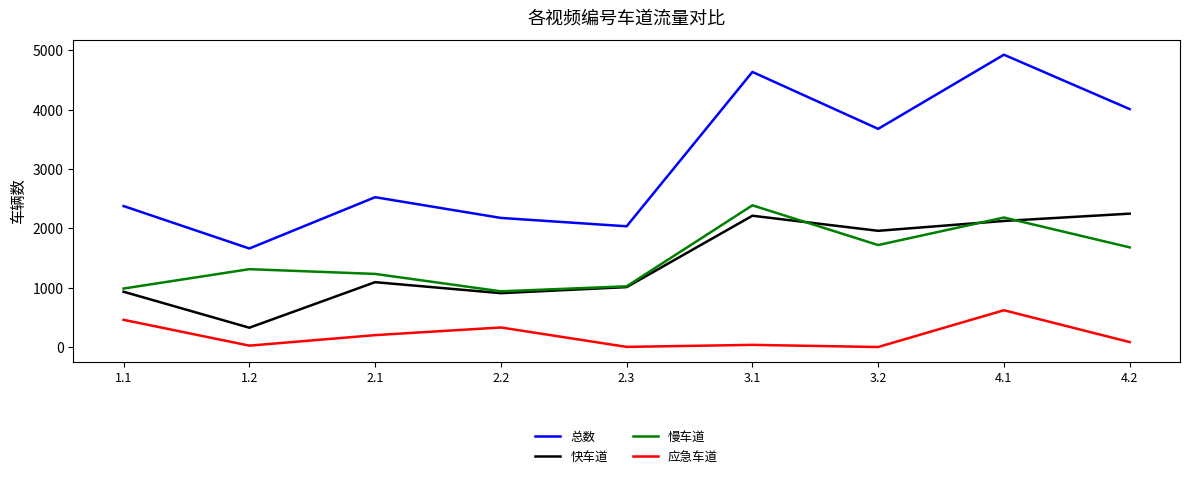

True or false: 总数 and 应急车道 intersect in this chart.

False